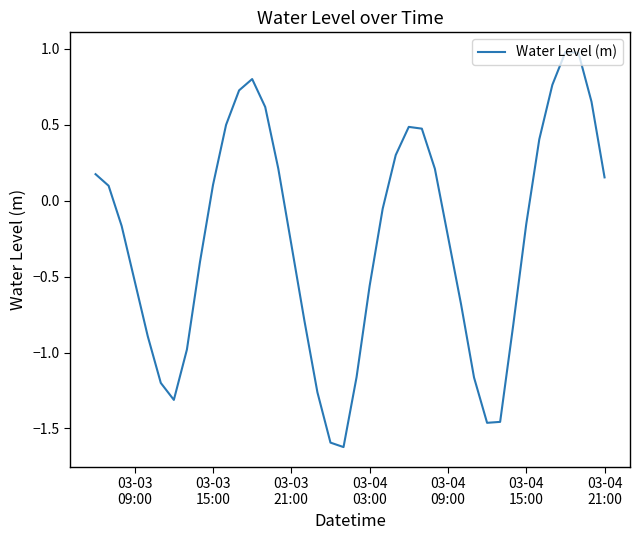

What is the difference between the maximum and minimum values?

2.6